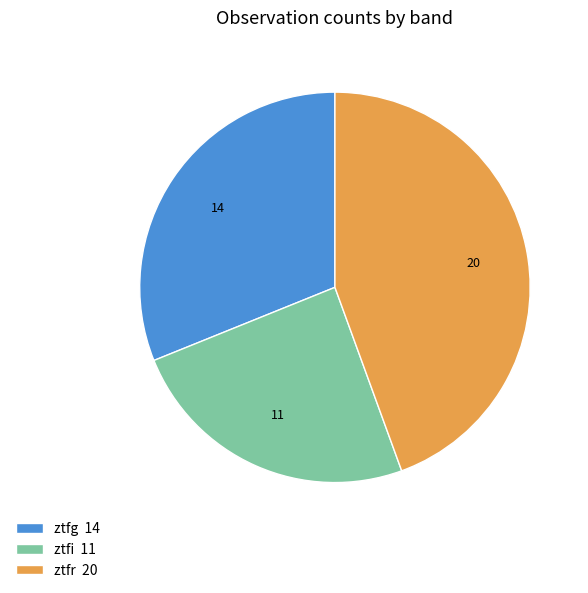

The ztfg slice represents 25% of the pie. True or false?

False